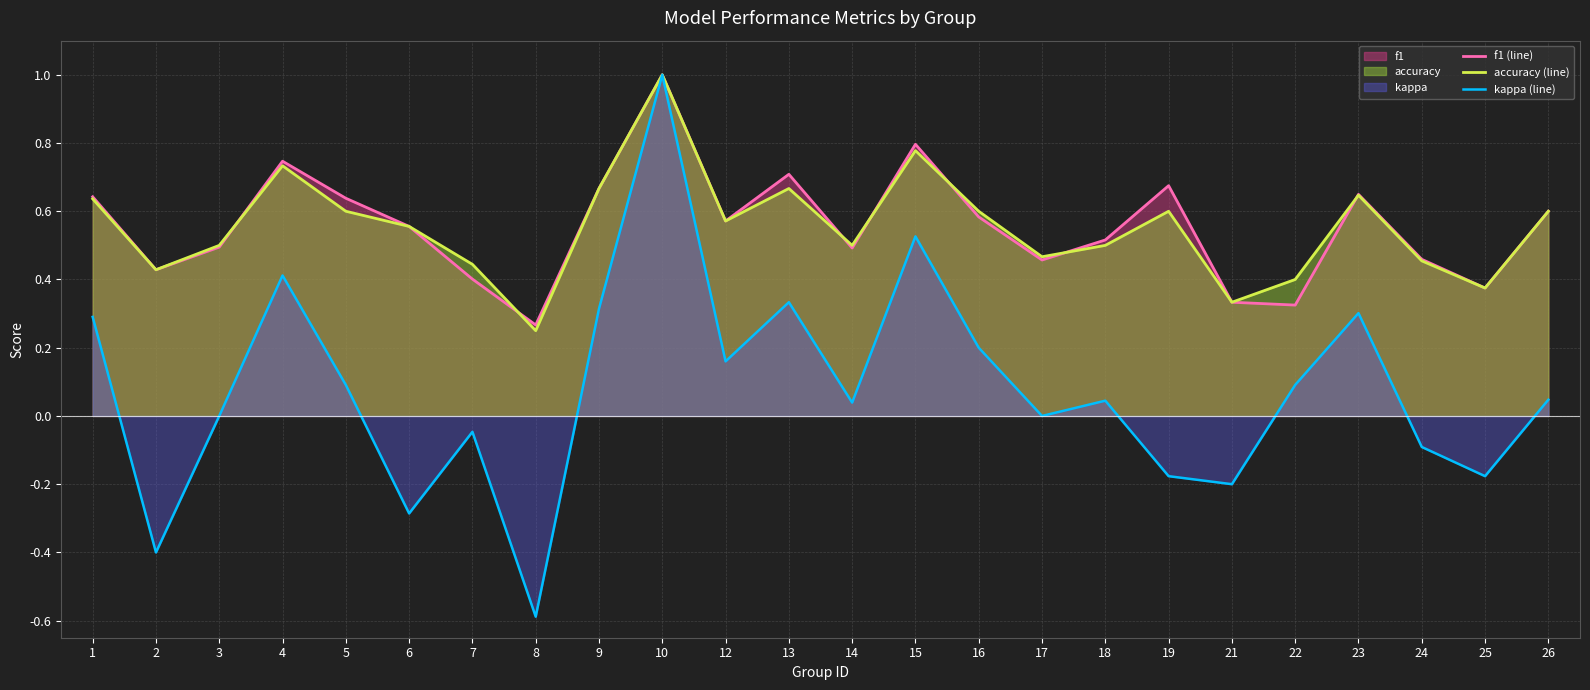

What is the difference between the kappa (line) values at 23 and 10?

0.7